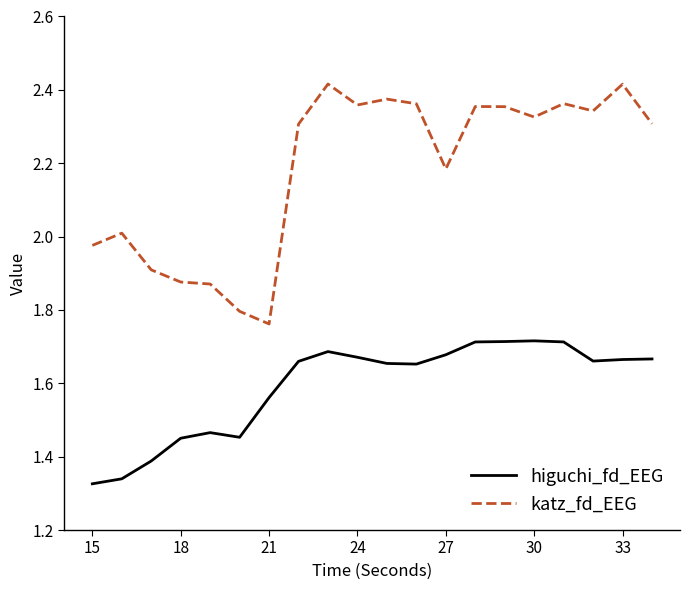

Which series has the widest spread of values?

katz_fd_EEG